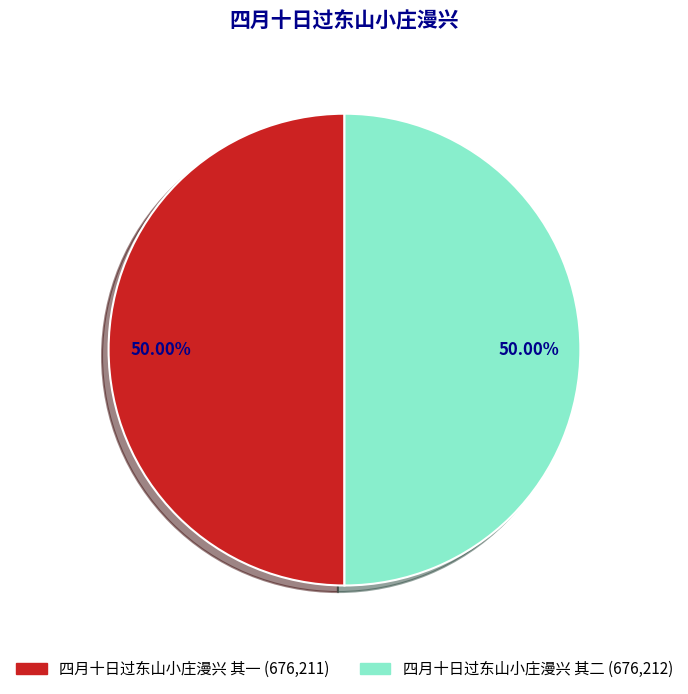

Count the number of slices in the pie.

2